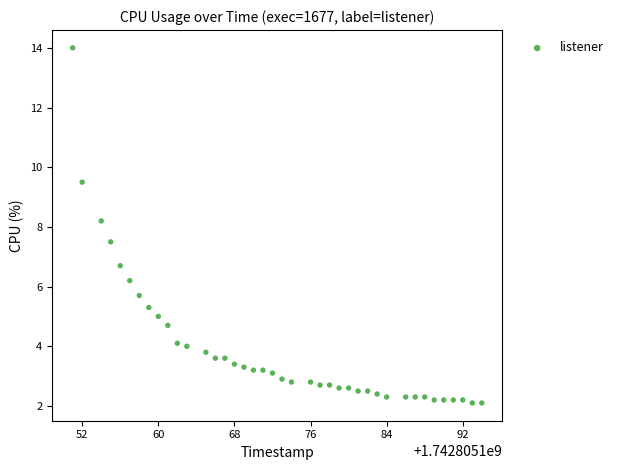

What Y value in the scatter plot is closest to 8?

8.2